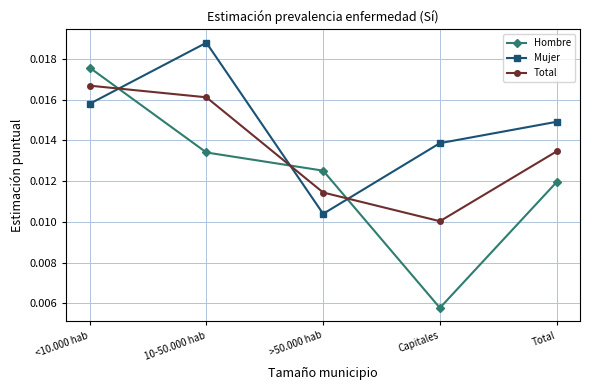

Which series changed the most between >50.000 hab and Total?

Mujer